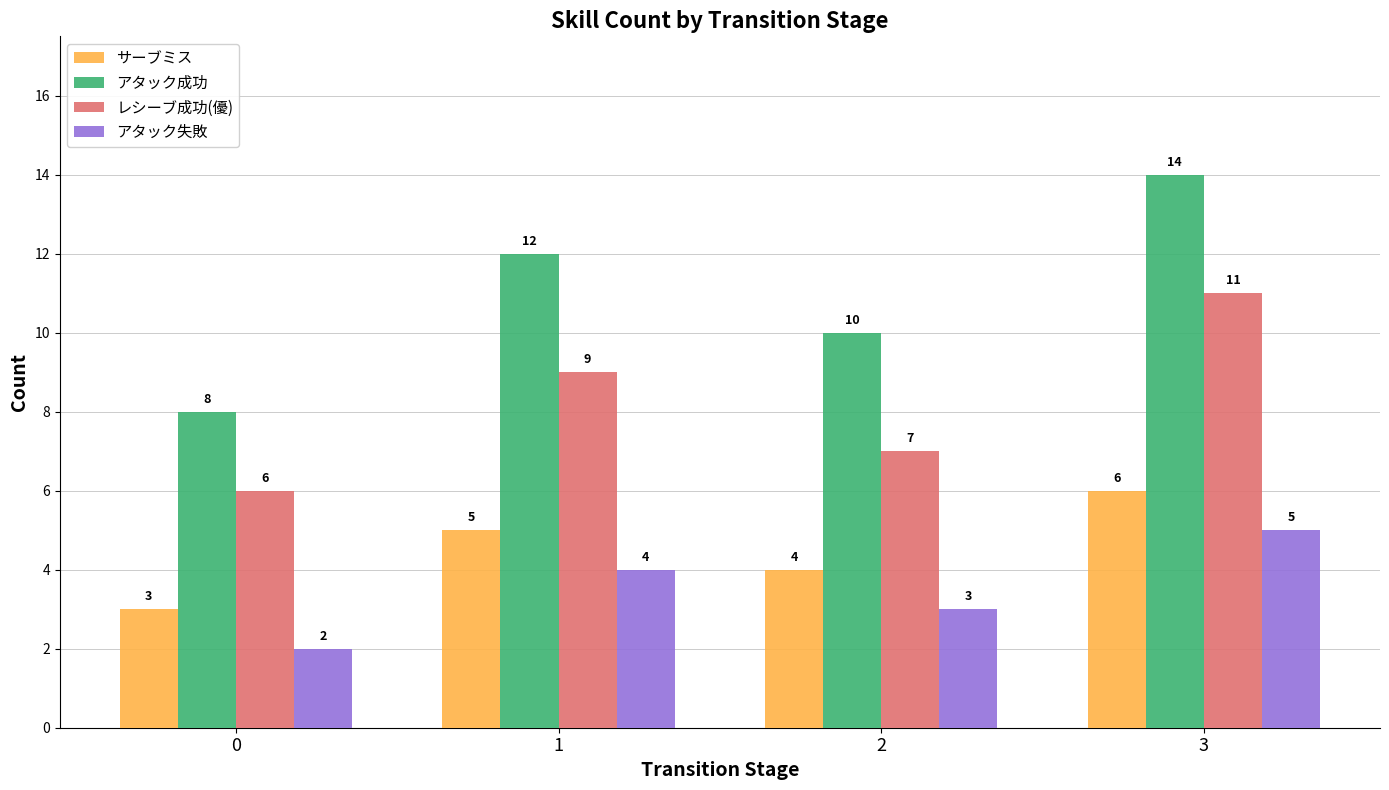

How many groups of bars are there?

4